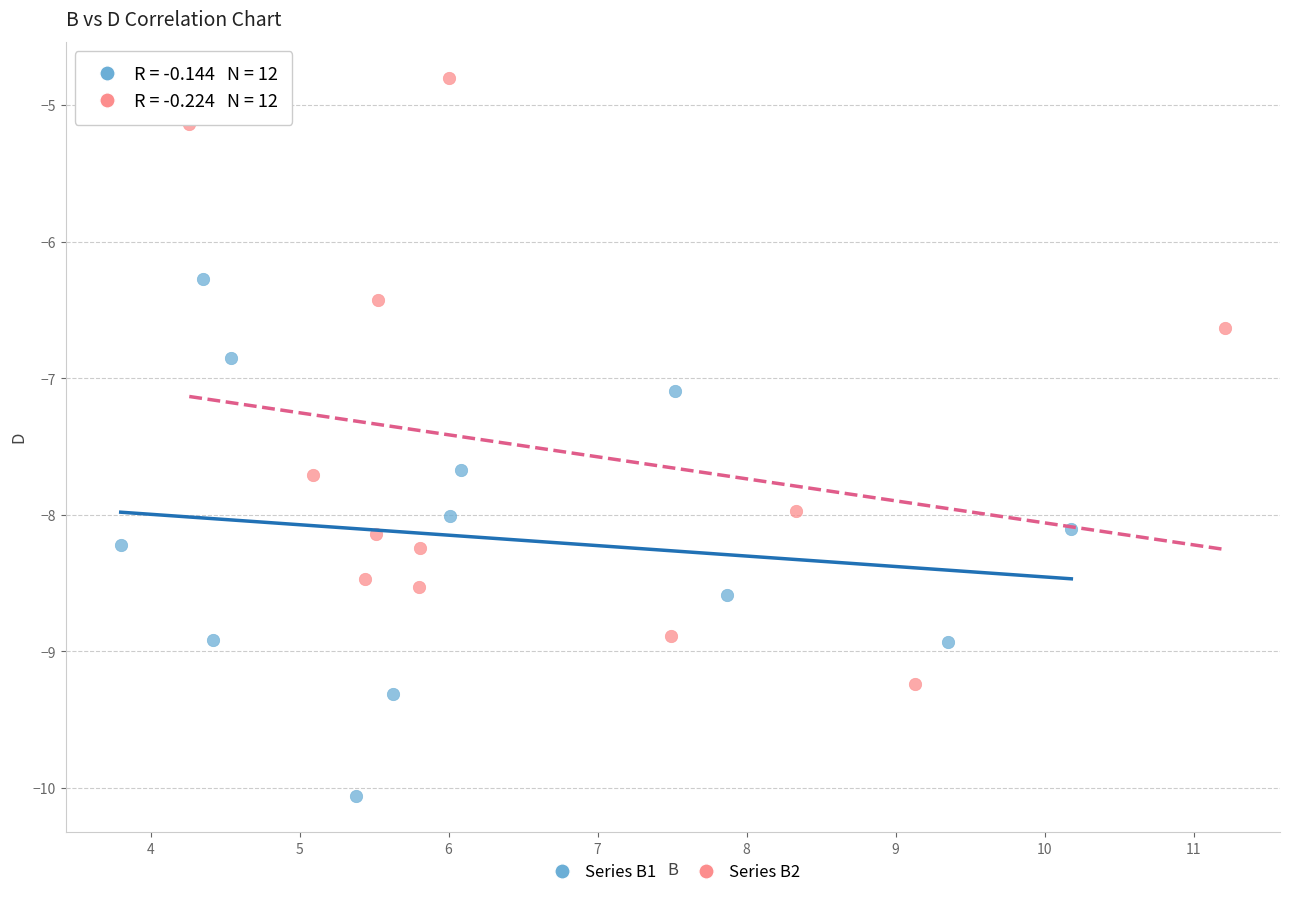

Which series reaches the minimum Y coordinate?

Series B1